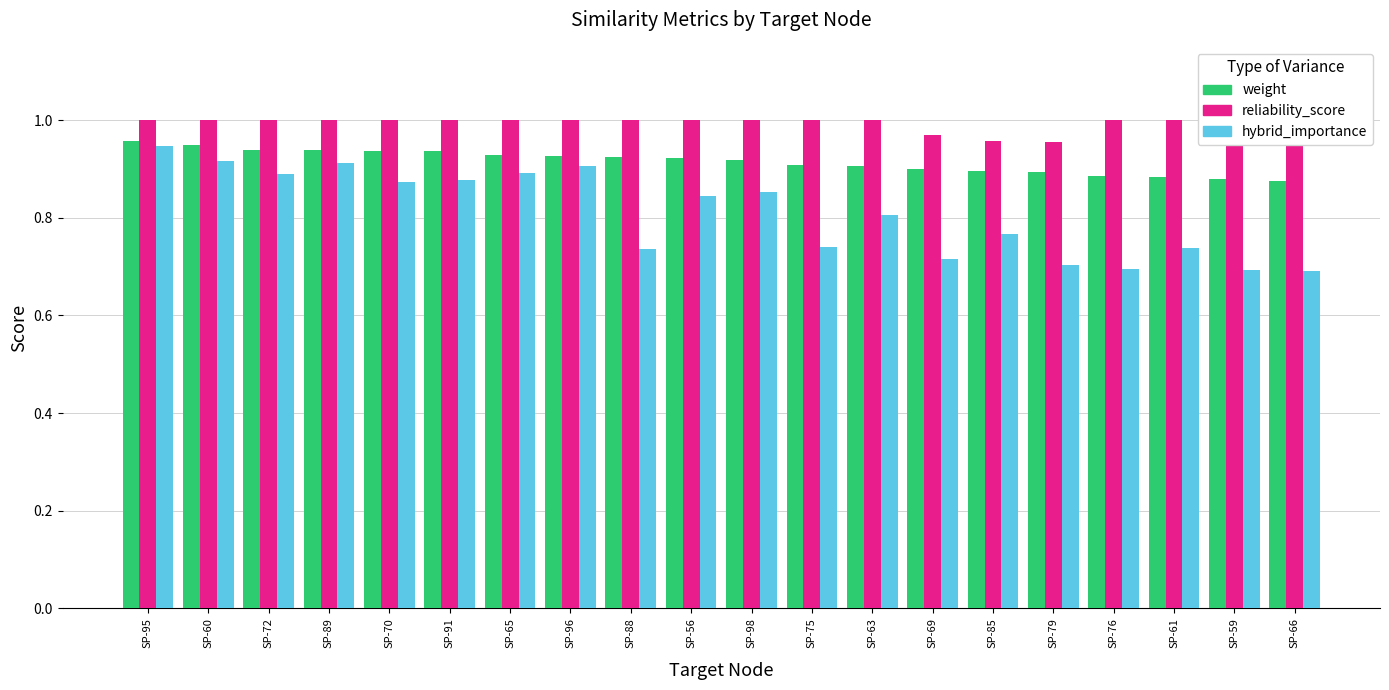

At how many categories does at least one series exceed 0?

20